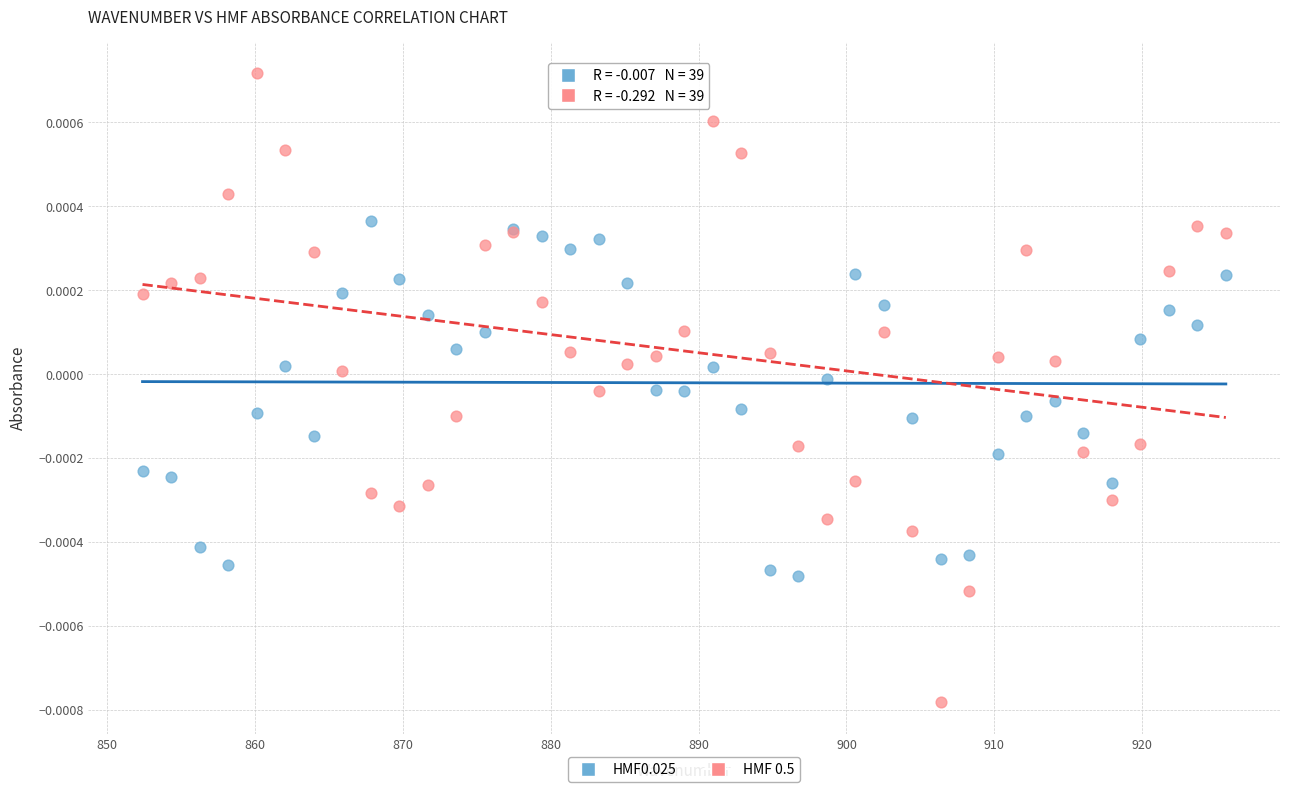

Which series reaches the maximum Y coordinate?

HMF 0.5